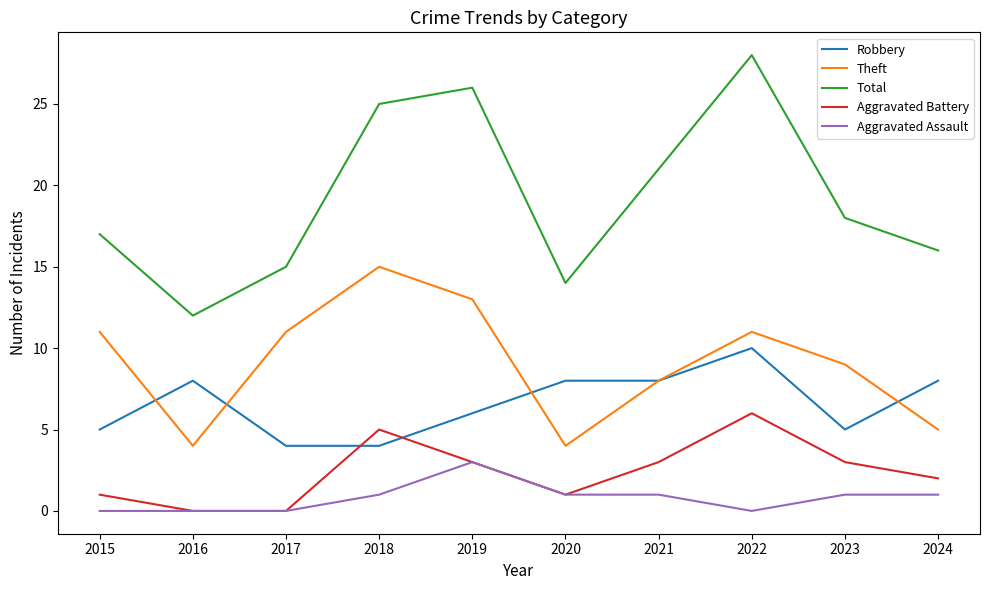

Reading right to left, transcribe all the data shown in this chart.

Robbery: 8	5	10	8	8	6	4	4	8	5
Theft: 5	9	11	8	4	13	15	11	4	11
Total: 16	18	28	21	14	26	25	15	12	17
Aggravated Battery: 2	3	6	3	1	3	5	0	0	1
Aggravated Assault: 1	1	0	1	1	3	1	0	0	0